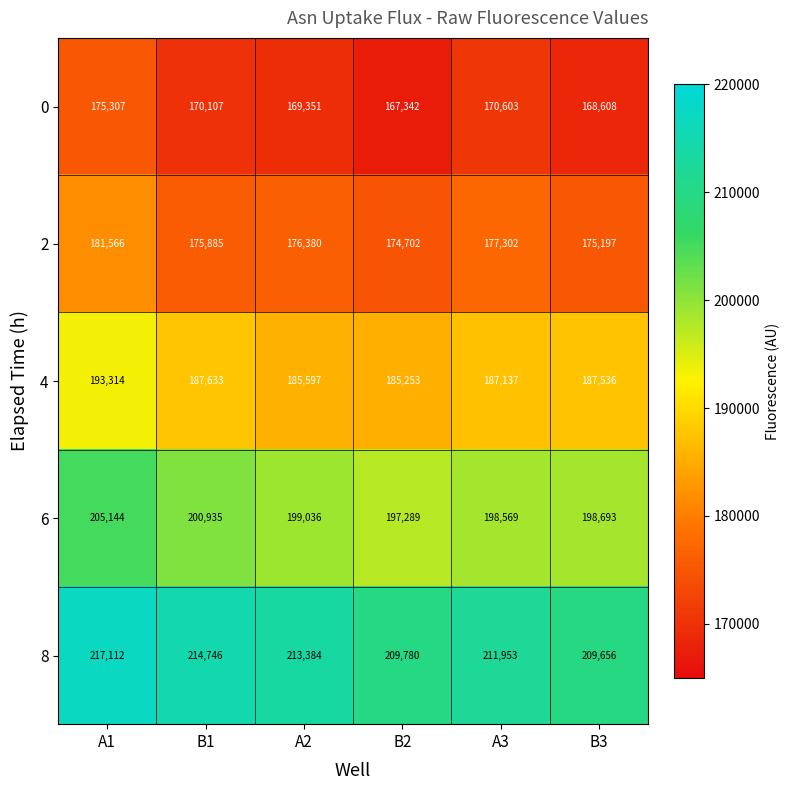

Reading right to left, list all the values displayed in this chart.

0: B3=168608	A3=170603	B2=167342	A2=169351	B1=170107	A1=175307
2: B3=175197	A3=177302	B2=174702	A2=176380	B1=175885	A1=181566
4: B3=187536	A3=187137	B2=185253	A2=185597	B1=187633	A1=193314
6: B3=198693	A3=198569	B2=197289	A2=199036	B1=200935	A1=205144
8: B3=209656	A3=211953	B2=209780	A2=213384	B1=214746	A1=217112